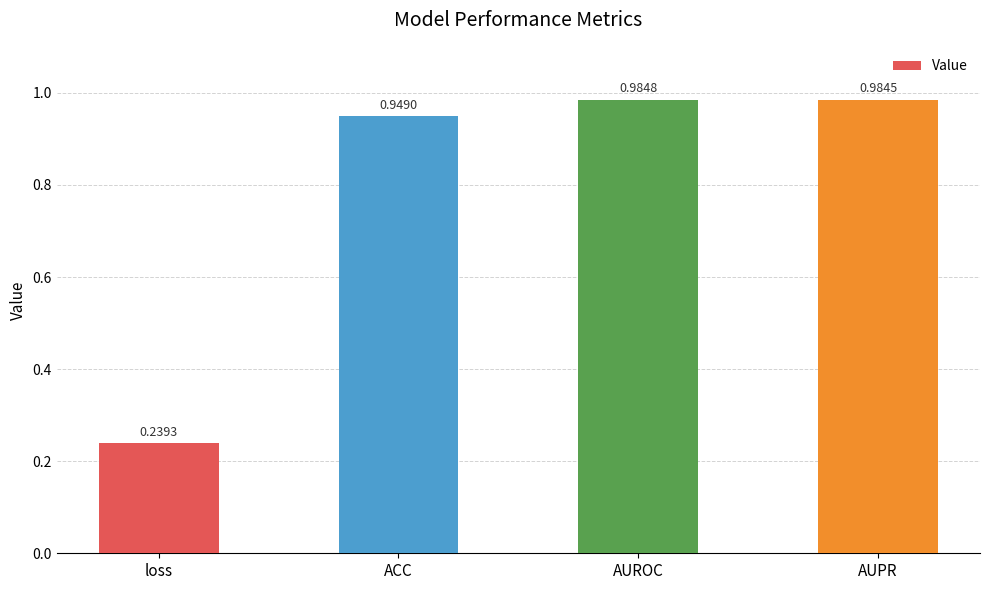

List the labels in order of value, smallest first.

loss, ACC, AUPR, AUROC